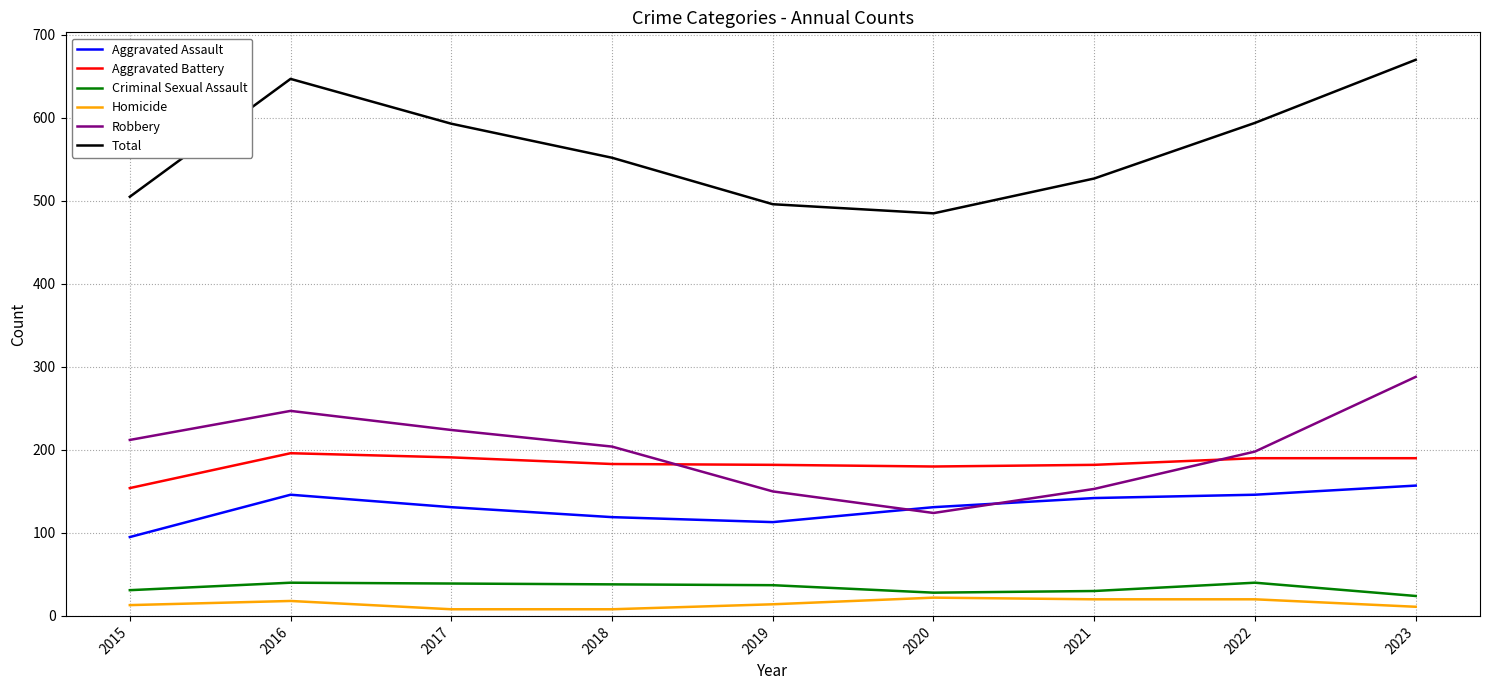

What is the sum of the Total values at 2020 and 2017?

1078